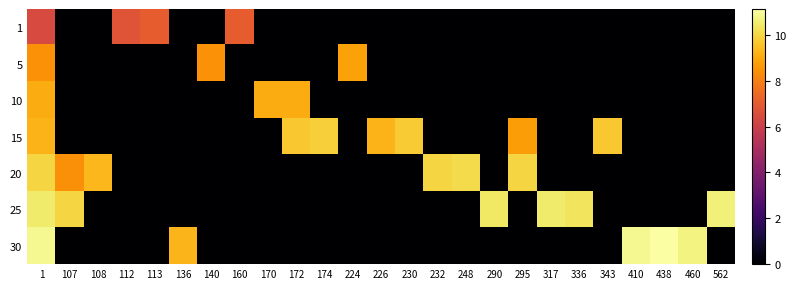

Reading left to right, extract all data points from this chart.

1: 1=6.4	107=0.0	108=0.0	112=6.8	113=7.1	136=0.0	140=0.0	160=7.1	170=0.0	172=0.0	174=0.0	224=0.0	226=0.0	230=0.0	232=0.0	248=0.0	290=0.0	295=0.0	317=0.0	336=0.0	343=0.0	410=0.0	438=0.0	460=0.0	562=0.0
5: 1=8.4	107=0.0	108=0.0	112=0.0	113=0.0	136=0.0	140=8.4	160=0.0	170=0.0	172=0.0	174=0.0	224=8.8	226=0.0	230=0.0	232=0.0	248=0.0	290=0.0	295=0.0	317=0.0	336=0.0	343=0.0	410=0.0	438=0.0	460=0.0	562=0.0
10: 1=9.0	107=0.0	108=0.0	112=0.0	113=0.0	136=0.0	140=0.0	160=0.0	170=9.0	172=9.0	174=0.0	224=0.0	226=0.0	230=0.0	232=0.0	248=0.0	290=0.0	295=0.0	317=0.0	336=0.0	343=0.0	410=0.0	438=0.0	460=0.0	562=0.0
15: 1=9.2	107=0.0	108=0.0	112=0.0	113=0.0	136=0.0	140=0.0	160=0.0	170=0.0	172=9.7	174=9.8	224=0.0	226=9.2	230=9.7	232=0.0	248=0.0	290=0.0	295=8.7	317=0.0	336=0.0	343=9.7	410=0.0	438=0.0	460=0.0	562=0.0
20: 1=10.0	107=8.4	108=9.3	112=0.0	113=0.0	136=0.0	140=0.0	160=0.0	170=0.0	172=0.0	174=0.0	224=0.0	226=0.0	230=0.0	232=10.0	248=10.1	290=0.0	295=10.0	317=0.0	336=0.0	343=0.0	410=0.0	438=0.0	460=0.0	562=0.0
25: 1=10.5	107=10.0	108=0.0	112=0.0	113=0.0	136=0.0	140=0.0	160=0.0	170=0.0	172=0.0	174=0.0	224=0.0	226=0.0	230=0.0	232=0.0	248=0.0	290=10.4	295=0.0	317=10.5	336=10.3	343=0.0	410=0.0	438=0.0	460=0.0	562=10.6
30: 1=10.9	107=0.0	108=0.0	112=0.0	113=0.0	136=9.3	140=0.0	160=0.0	170=0.0	172=0.0	174=0.0	224=0.0	226=0.0	230=0.0	232=0.0	248=0.0	290=0.0	295=0.0	317=0.0	336=0.0	343=0.0	410=10.9	438=11.1	460=10.7	562=0.0